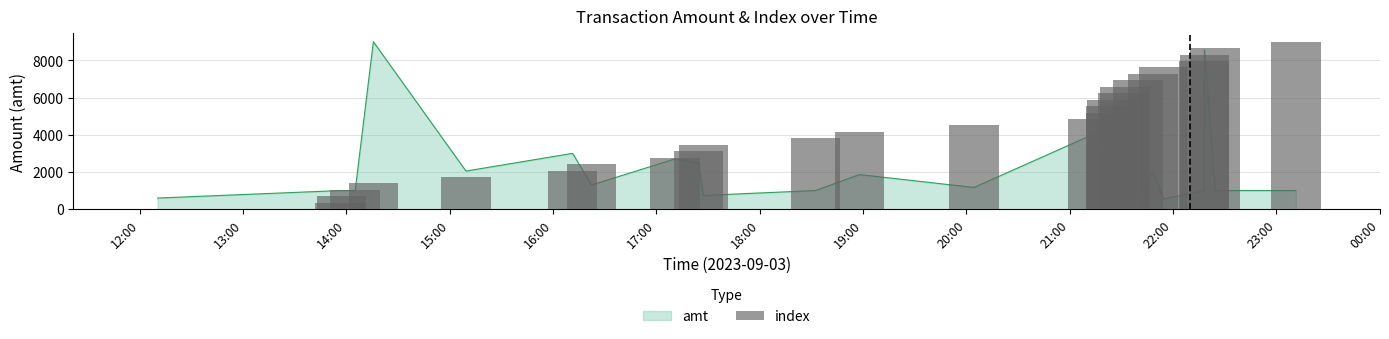

Which has a higher value, 13:00 or 17:00?

17:00